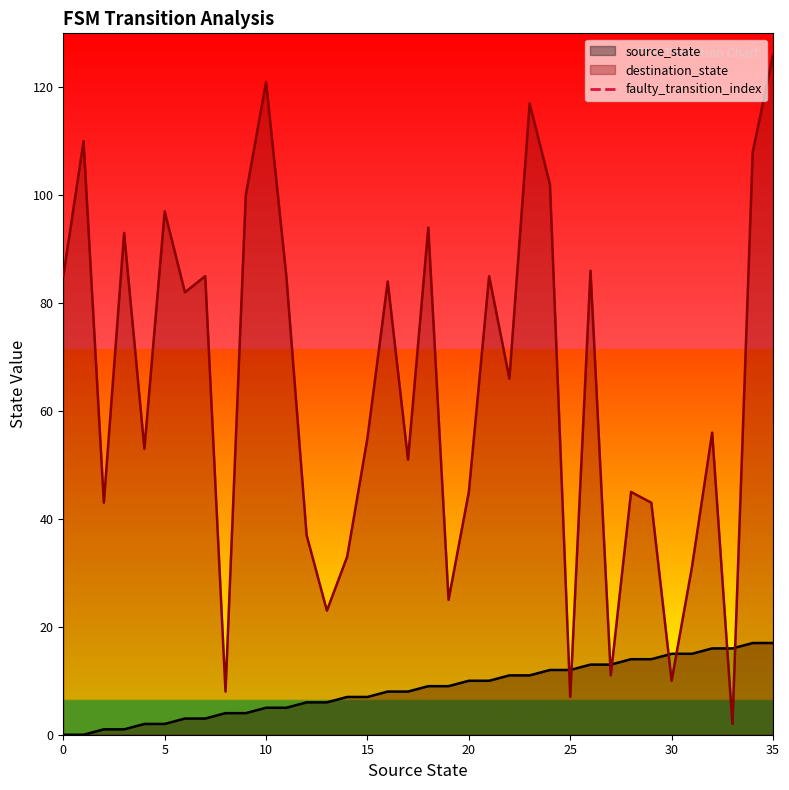

Does the chart display data point markers on the line(s)?

No